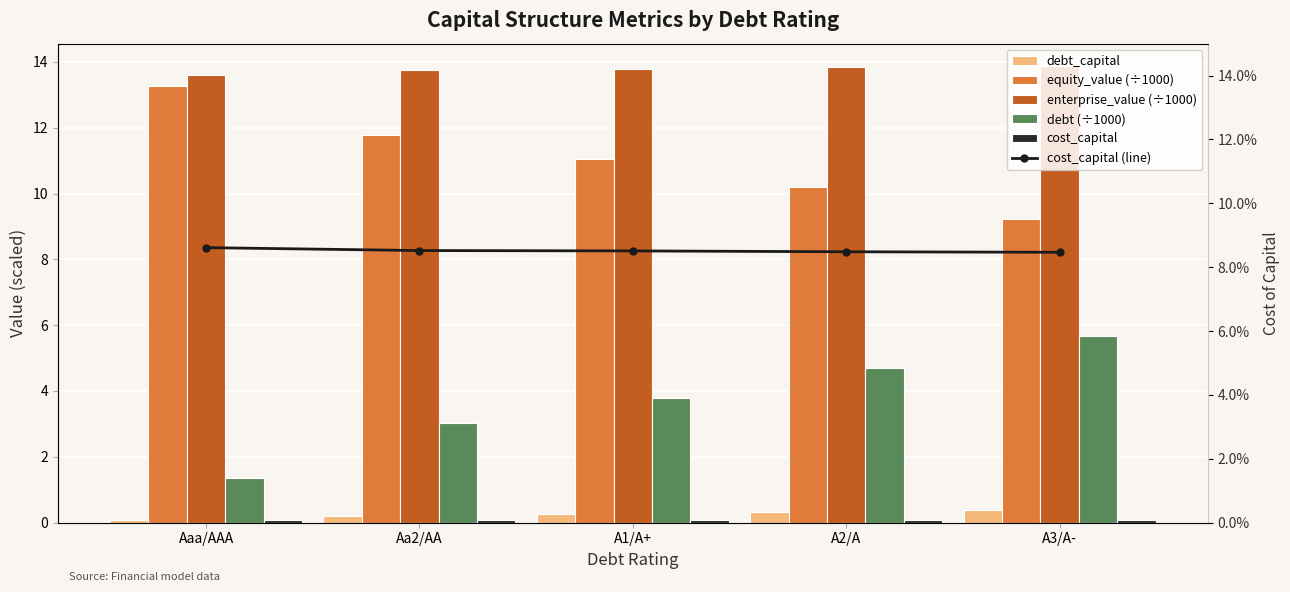

What is the difference between the highest and lowest values at A3/A-?

13.8